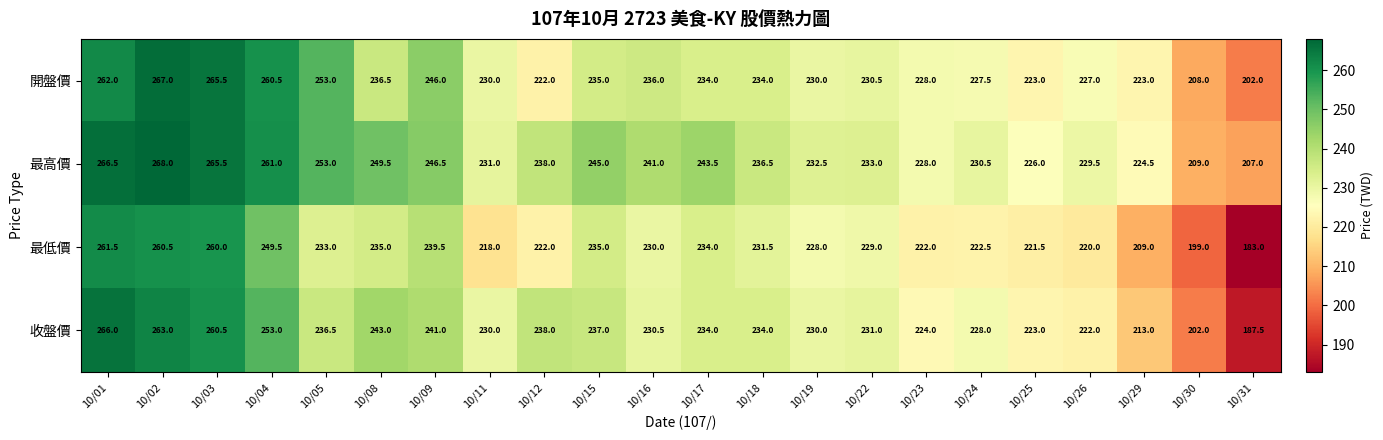

What is the difference between the maximum and minimum values in the 收盤價 series?

78.5